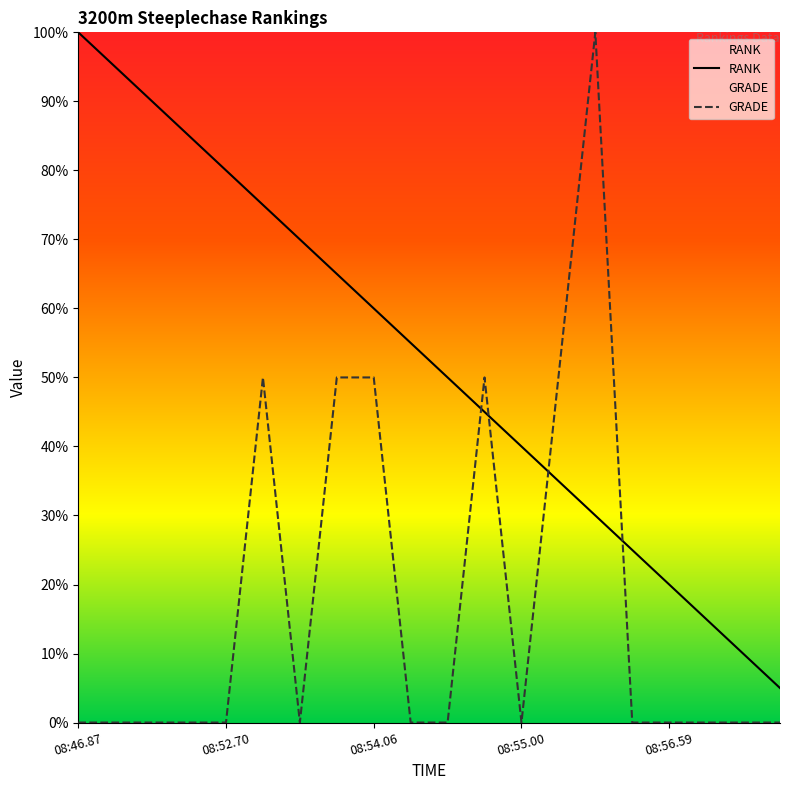

Reading left to right, what are all the values shown in this chart?

RANK: 100.0	95.0	90.0	85.0	80.0	75.0	70.0	65.0	60.0	55.0	50.0	45.0	40.0	35.0	30.0	25.0	20.0	15.0	10.0	5.0
GRADE: 0.0	0.0	0.0	0.0	0.0	50.0	0.0	50.0	50.0	0.0	0.0	50.0	0.0	50.0	100.0	0.0	0.0	0.0	0.0	0.0